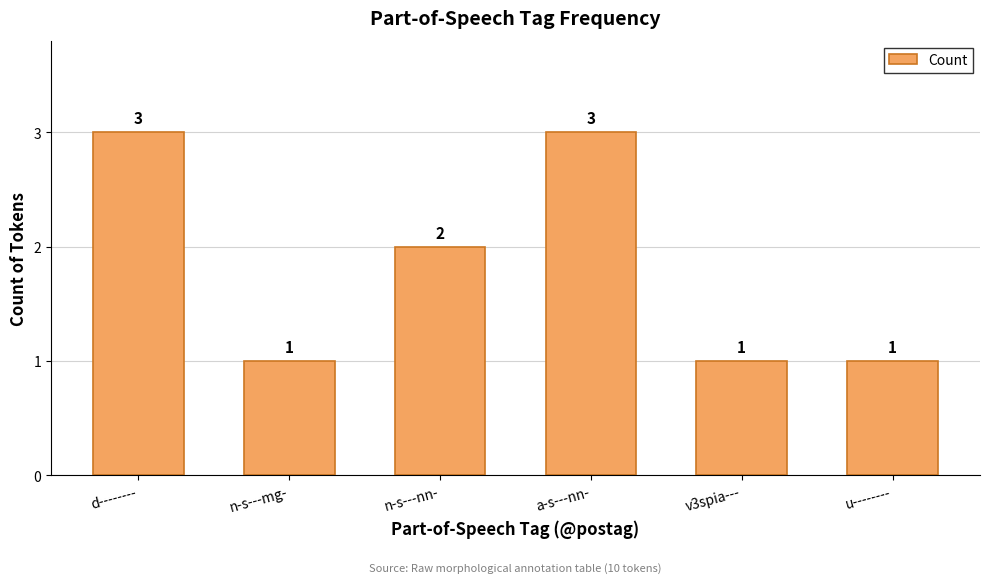

The chart shows a value of 3 at a-s---nn-. True or false?

True